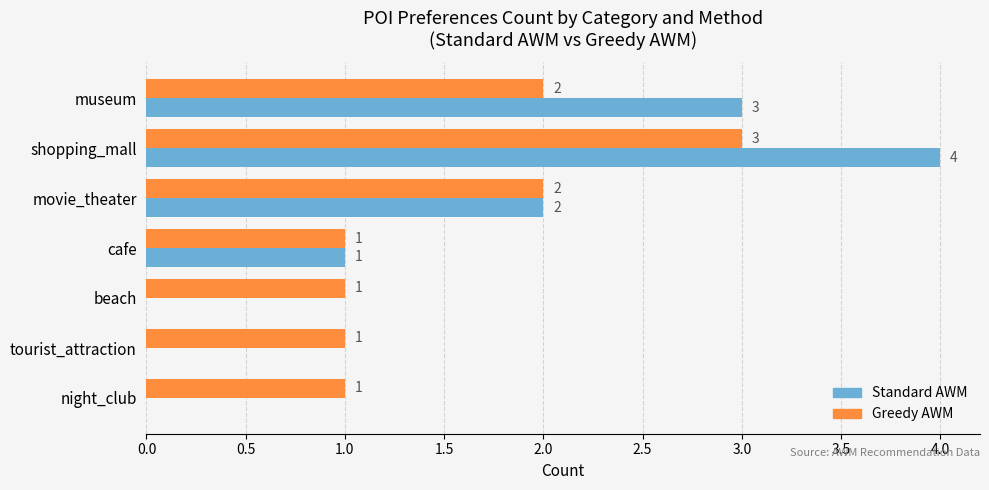

At which category is the sum across all series the highest?

shopping_mall